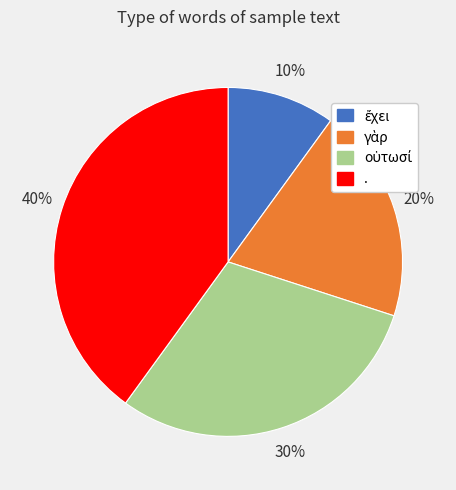

To the nearest percent, what portion does . represent?

40%